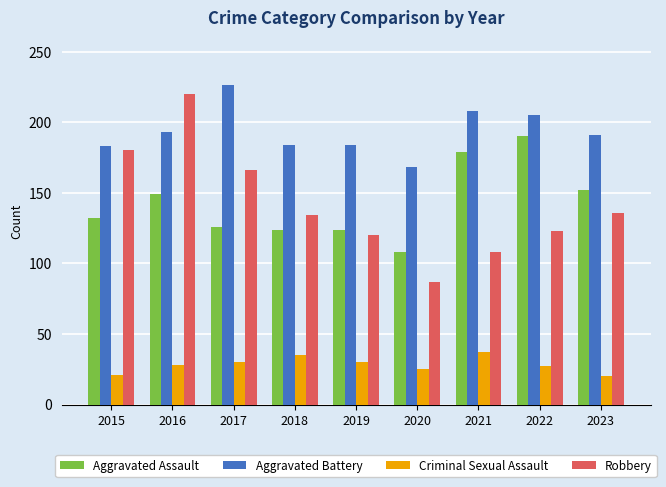

What is the approximate value of Robbery at 2017?

166